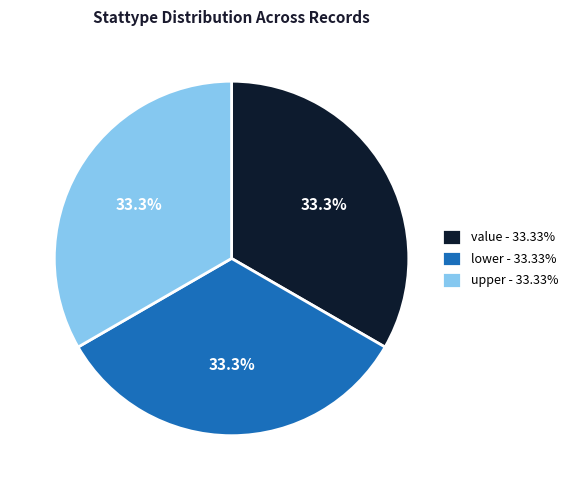

Is there a majority slice in this chart?

No